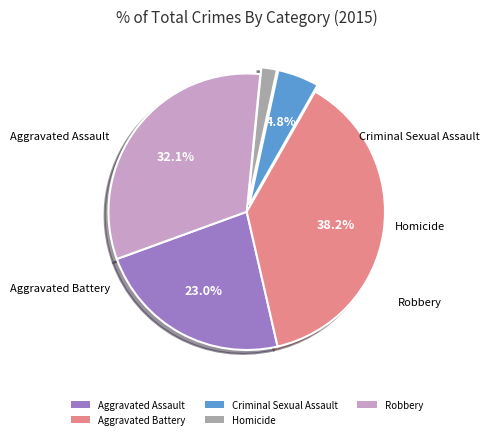

Which slice is the largest?

Aggravated Battery